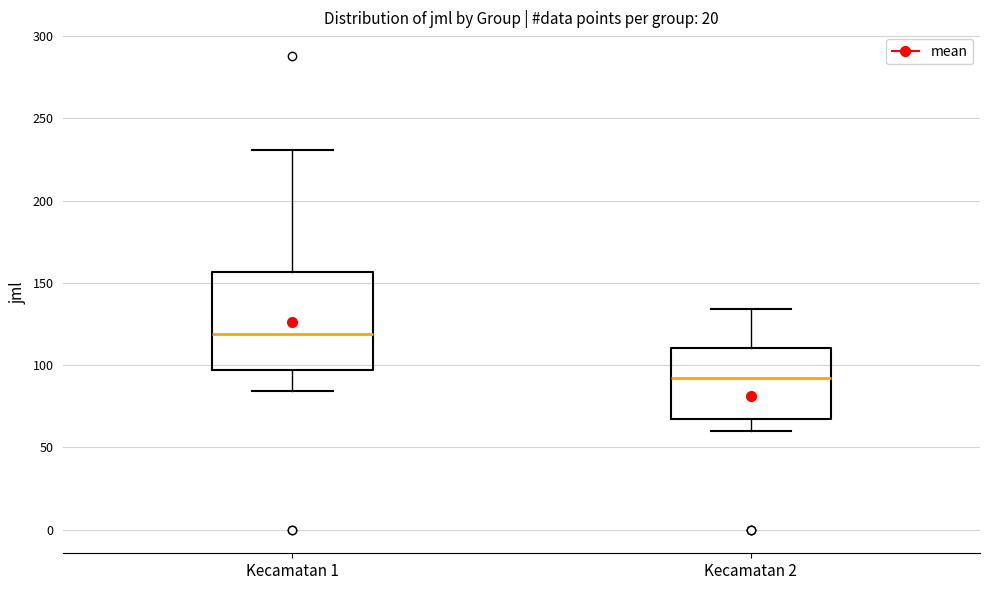

Which box has the highest median line?

Kecamatan 1